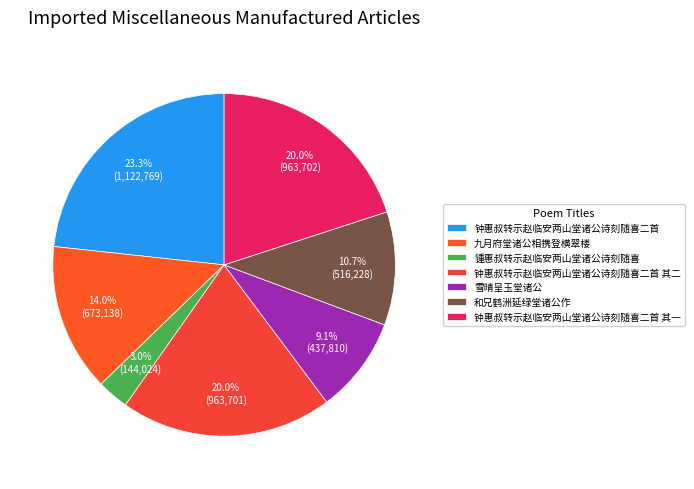

To the nearest percent, what is the difference between the 九月府堂诸公相携登横翠楼 and 钟惠叔转示赵临安两山堂诸公诗刻随喜二首 其一 slice percentages?

6%